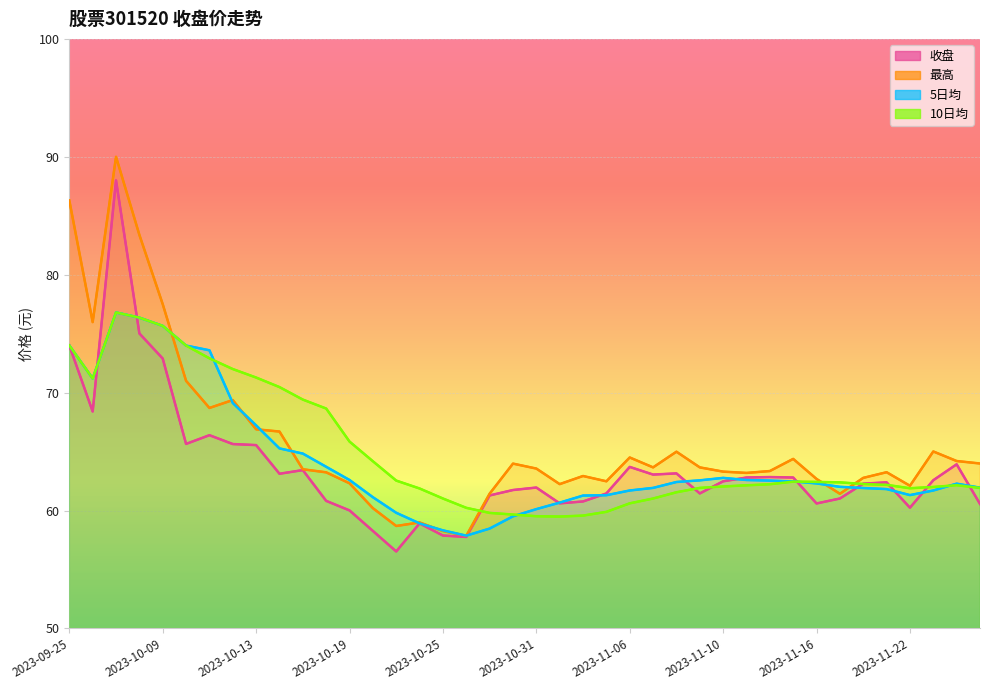

What are all the series names shown in the legend?

收盘, 最高, 5日均, 10日均